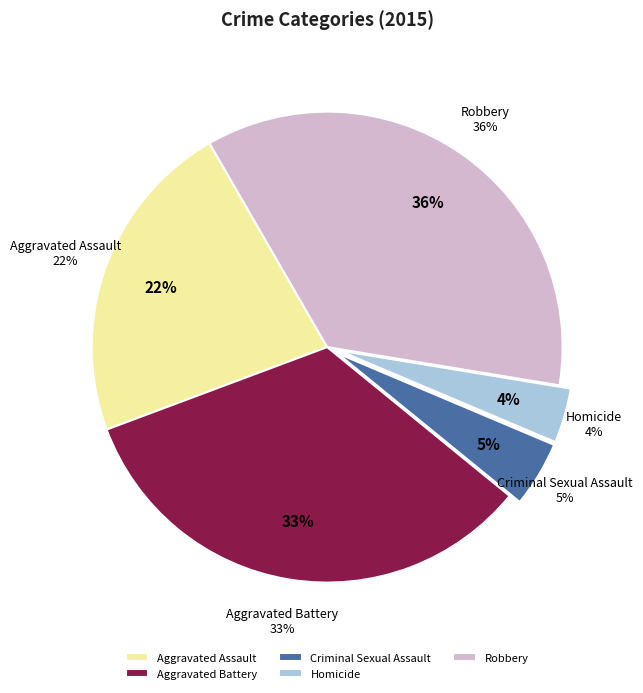

Which slice is the largest?

Robbery